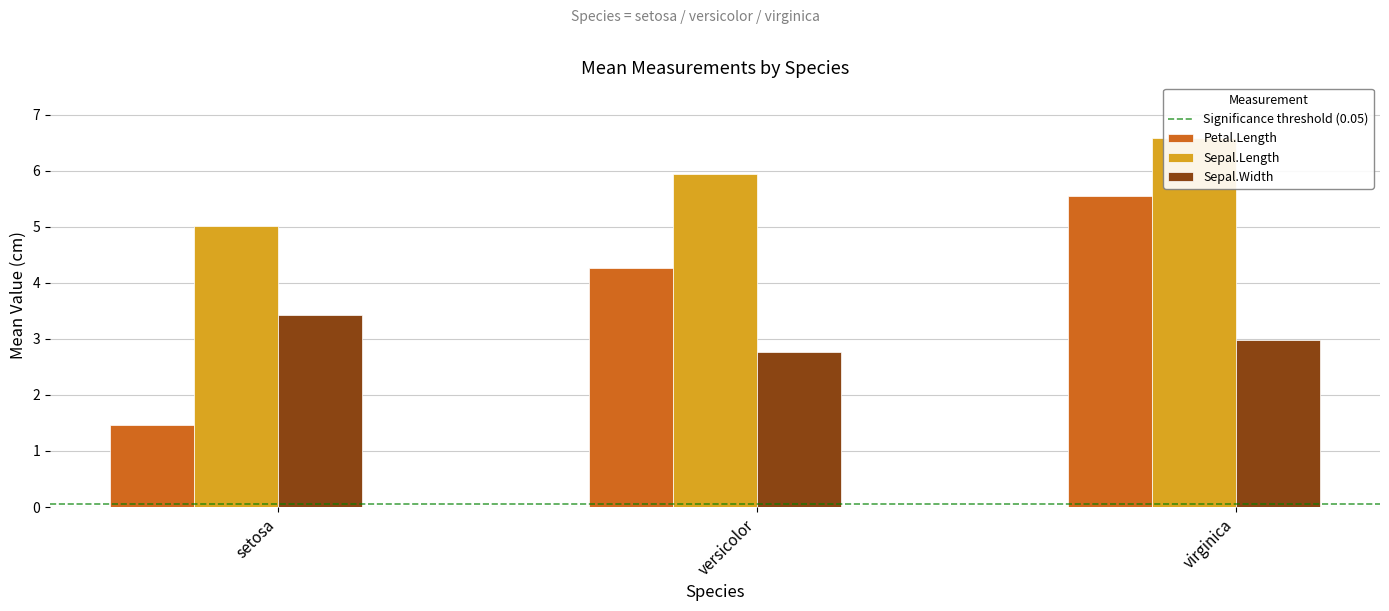

Which series has the largest total across all categories?

Sepal.Length